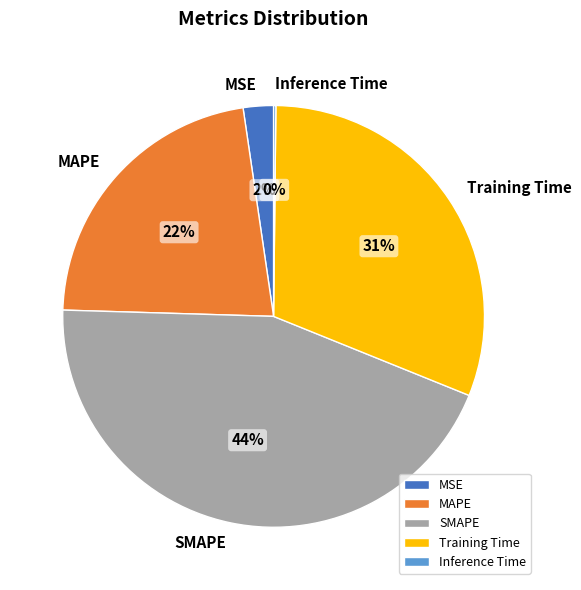

Is there any slice that represents more than half of the pie?

No